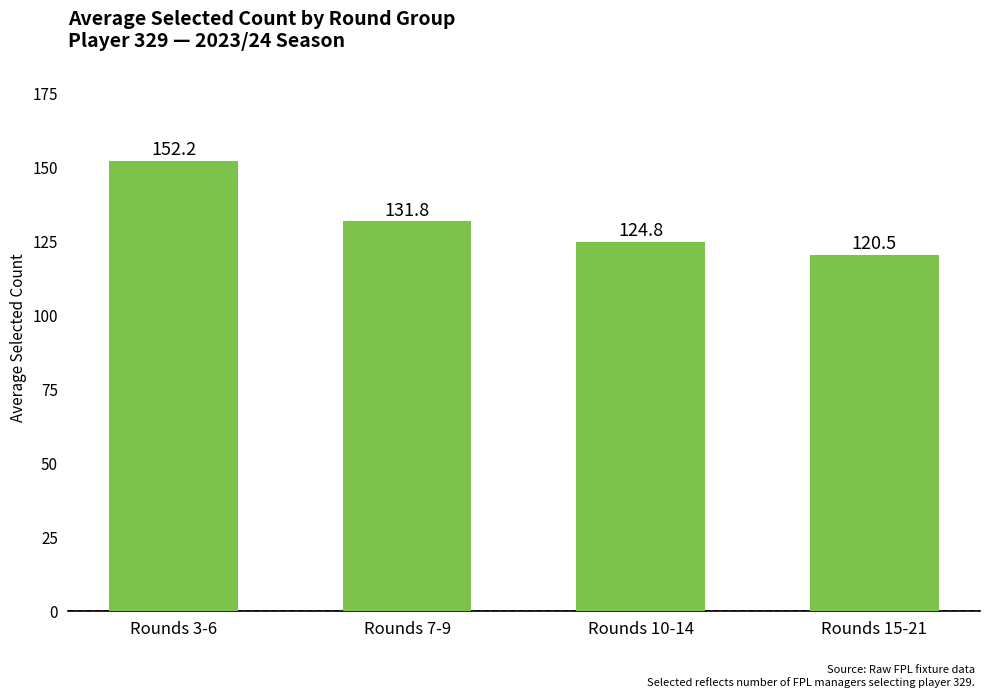

Rank the categories by value from lowest to highest.

Rounds 15-21, Rounds 10-14, Rounds 7-9, Rounds 3-6